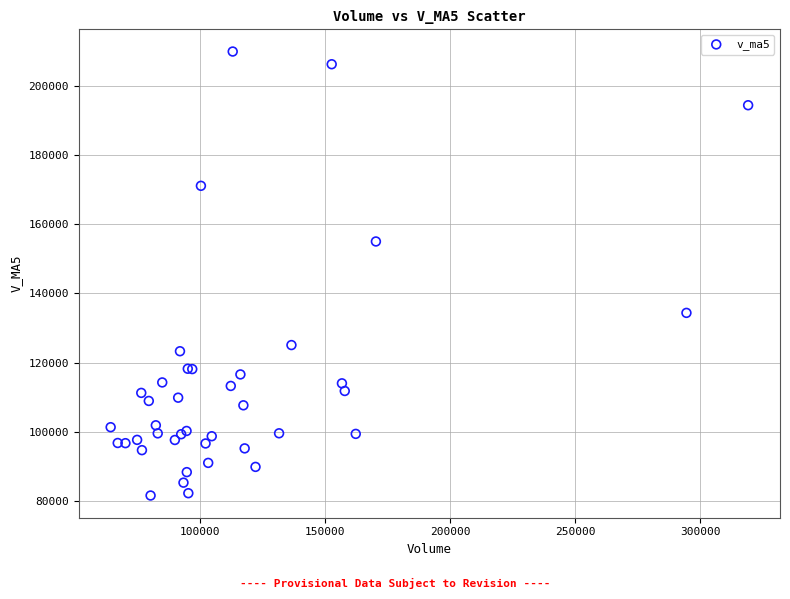

What Y value in the scatter plot is closest to 145763?

155031.3